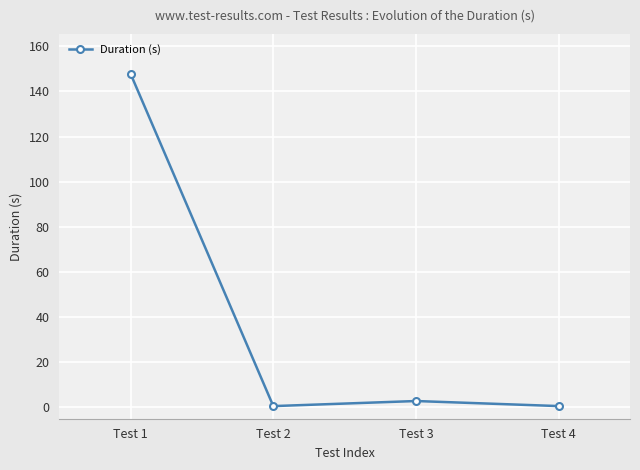

What is the sum of the values at Test 4 and Test 3?

3.4